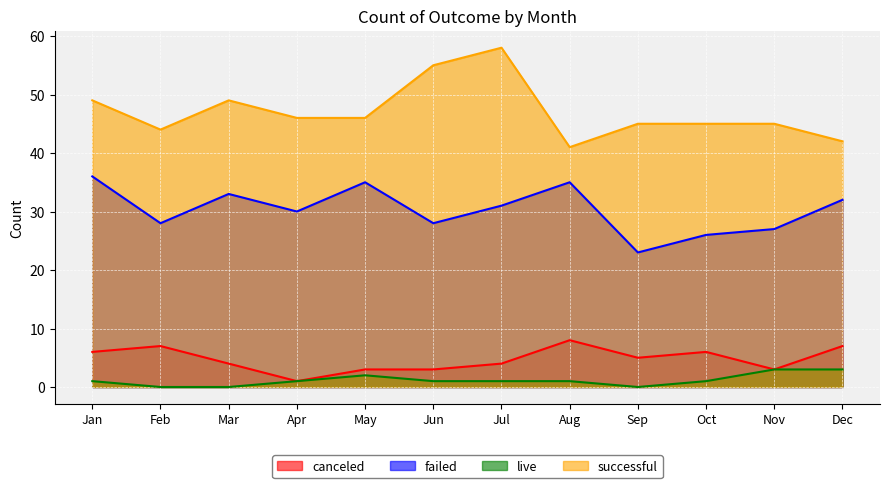

Between Apr and Aug, which series saw the biggest shift?

canceled